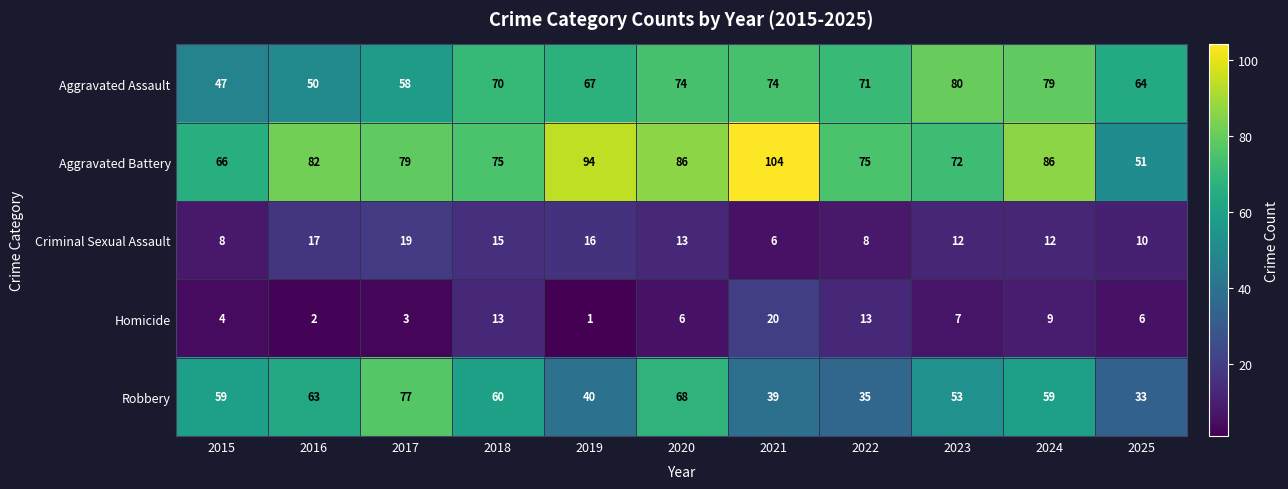

Between 2022 and 2024, which series saw the biggest shift?

Robbery